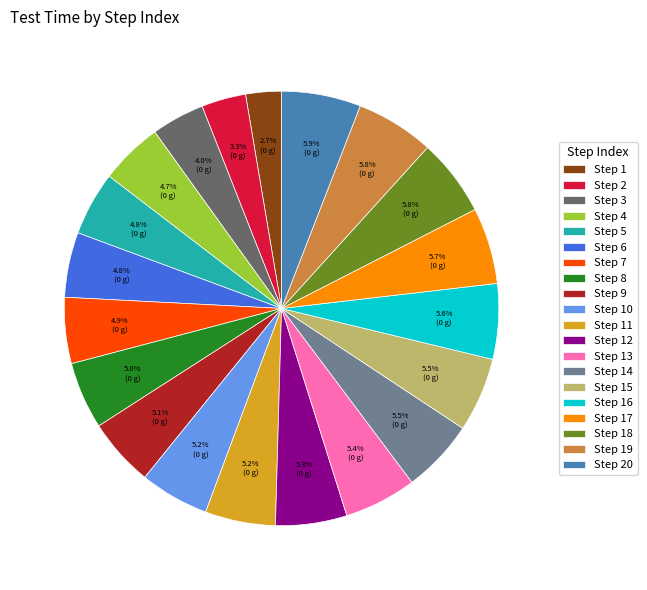

To the nearest percent, what is the average slice percentage?

5%